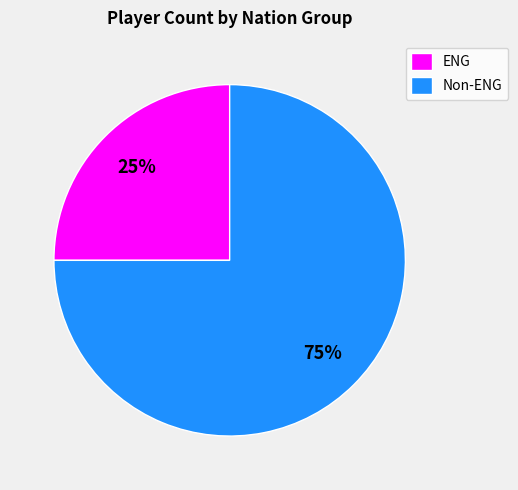

Does any single category account for the majority?

Yes